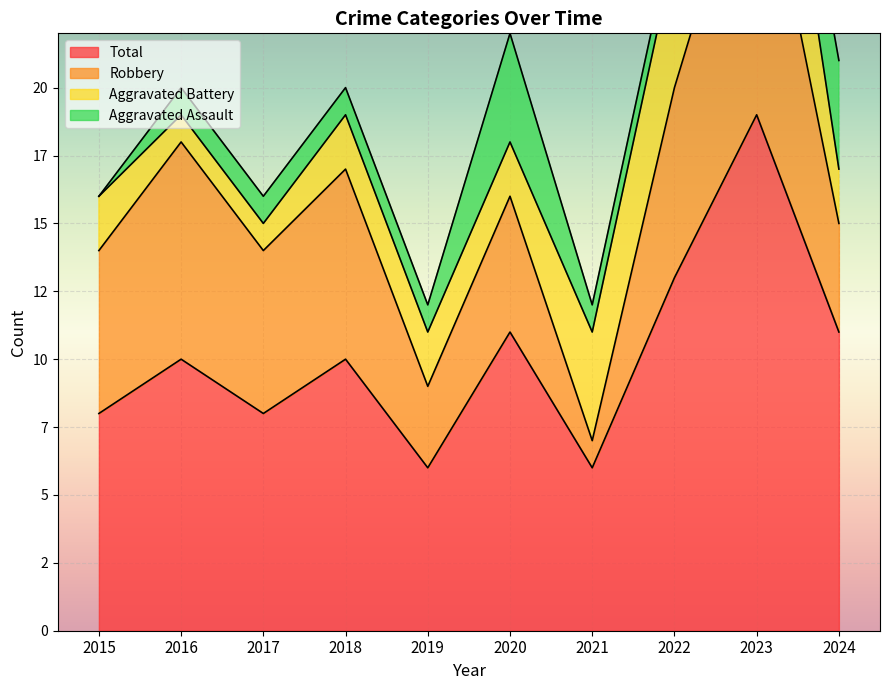

Which series ends up on top after the final intersection of Aggravated Battery and Aggravated Assault?

Aggravated Assault